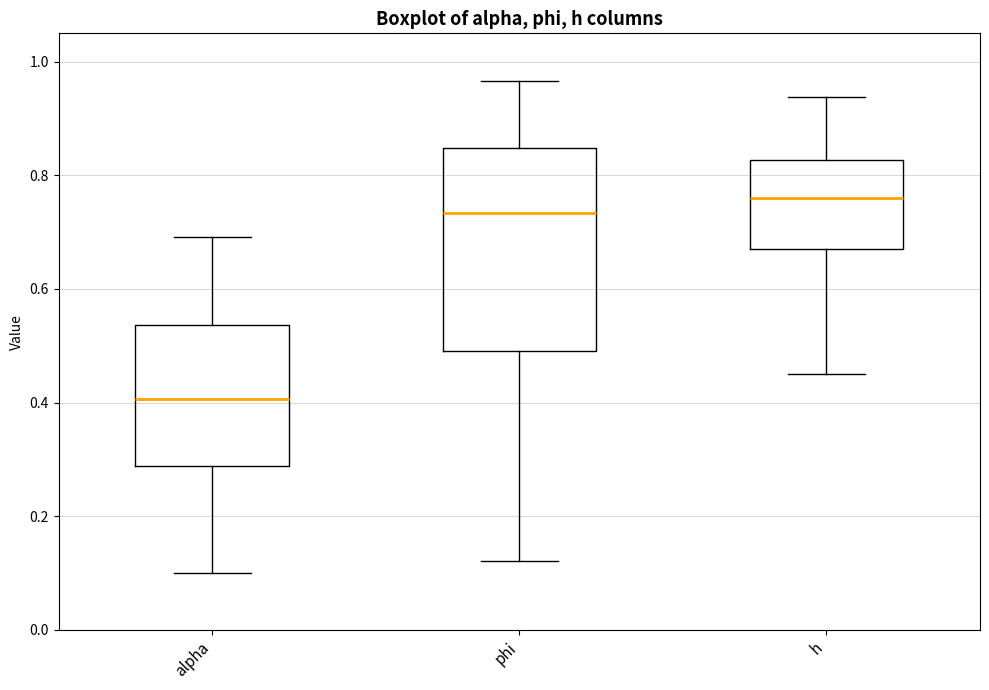

Which box is the tallest, from its lower edge to its upper edge?

phi